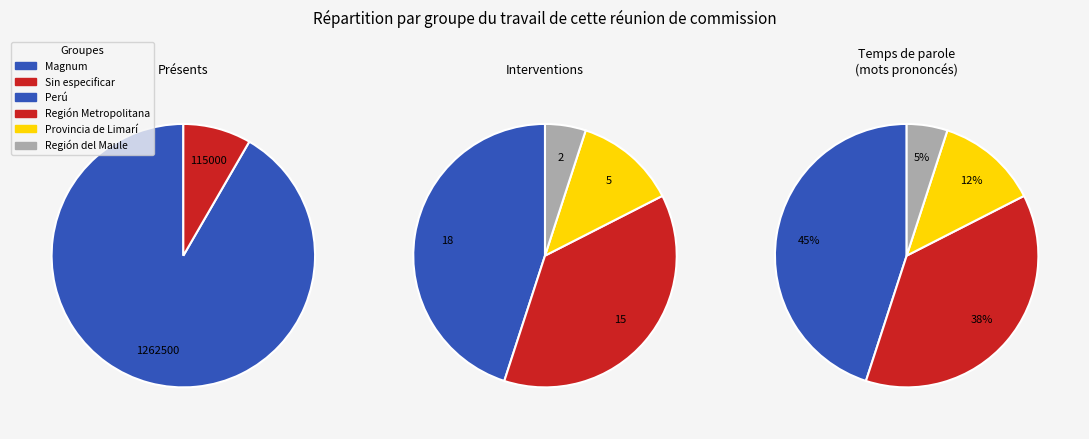

Is there a majority slice in this chart?

No